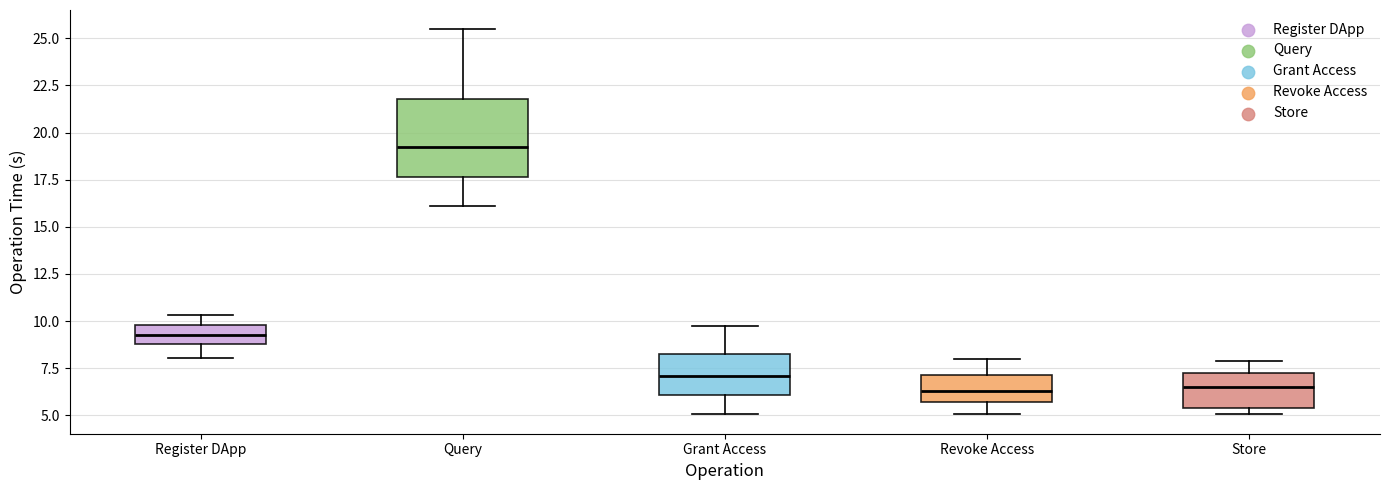

Reading left to right, transcribe this box plot: for each box, give where its median line is, the range the box spans, and where its two whiskers end, as read against the y-axis. The values are not printed on the chart, so give them approximately, as read against the axis.

Register DApp: median 9.5, box 9.0 to 10.0, whiskers 8.0 to 10.5
Query: median 19.0, box 17.5 to 22.0, whiskers 16.0 to 25.5
Grant Access: median 7.0, box 6.0 to 8.0, whiskers 5.0 to 10.0
Revoke Access: median 6.5, box 5.5 to 7.0, whiskers 5.0 to 8.0
Store: median 6.5, box 5.5 to 7.5, whiskers 5.0 to 8.0